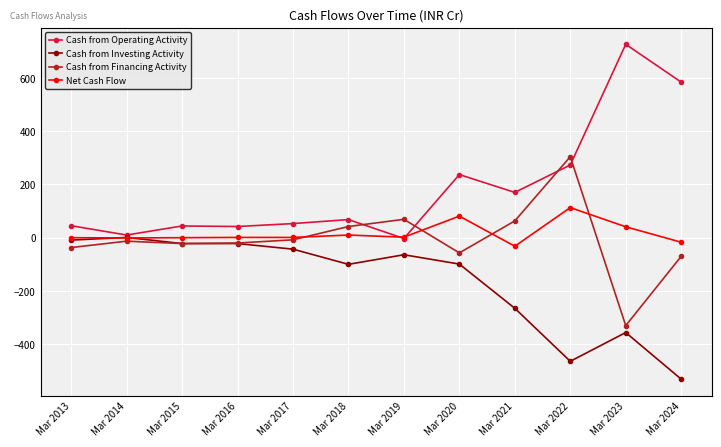

What is the difference between the Cash from Operating Activity values at Mar 2018 and Mar 2017?

15